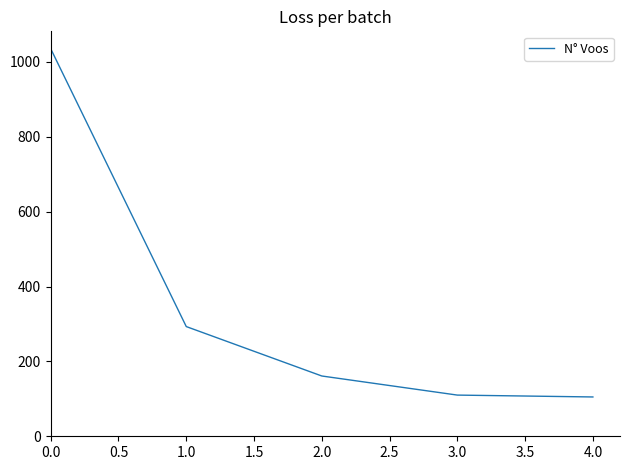

True or false: the data shows 1035 at 0.0.

True